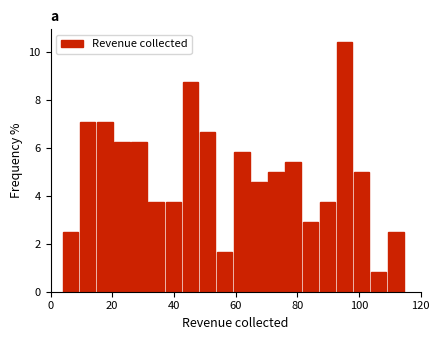

Around what value on the x-axis is the tallest bar? Give the approximate position of its centre, as read against the axis.

96